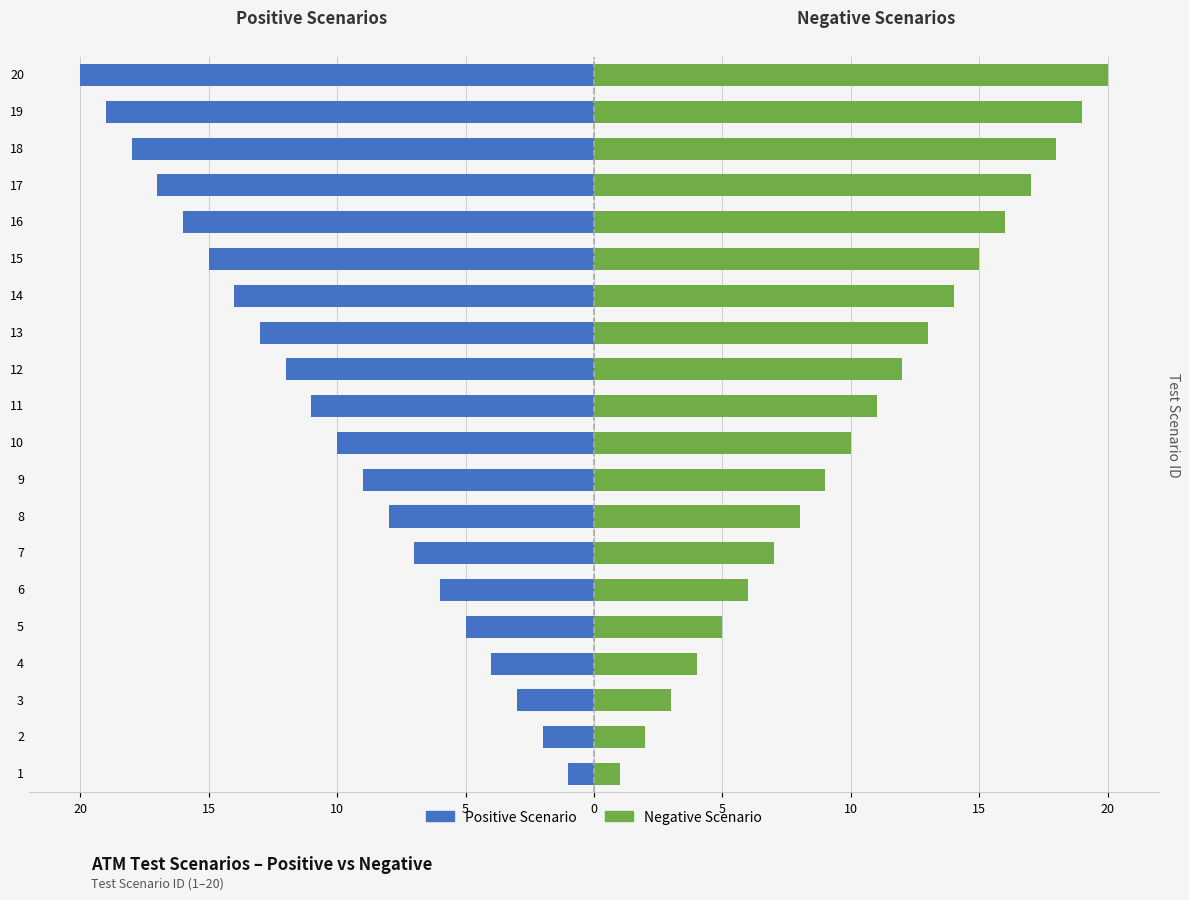

At which label does Positive reach its peak?

1